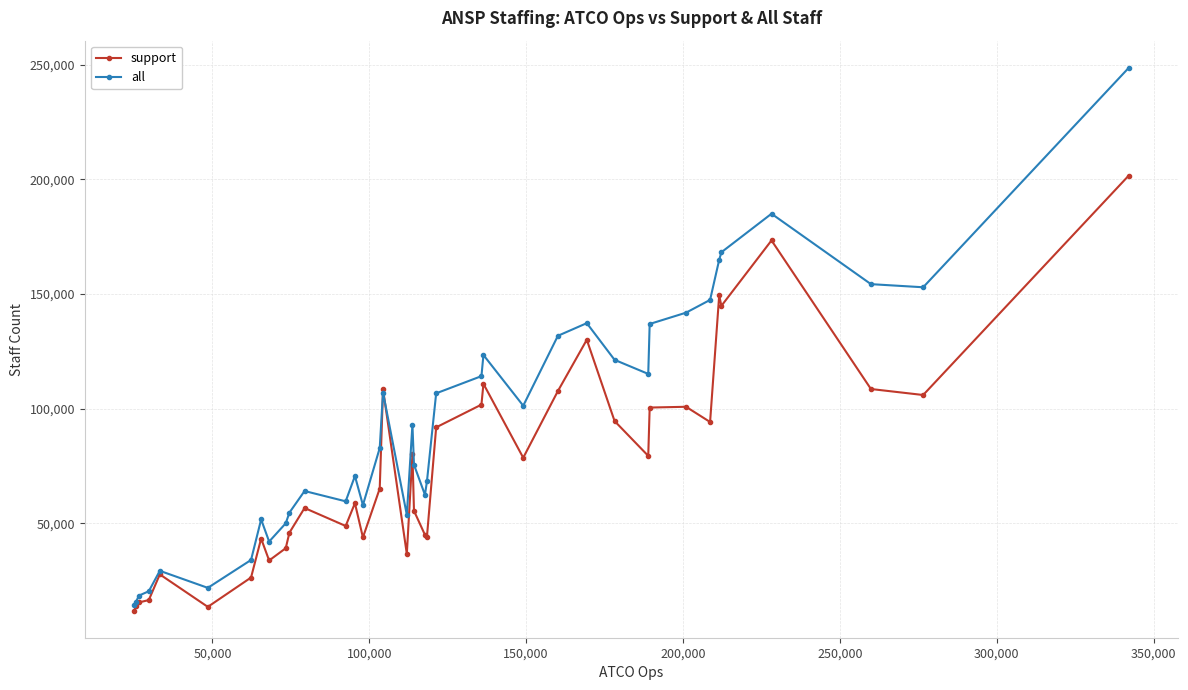

True or false: support has more than 2 points higher than both neighbors.

True